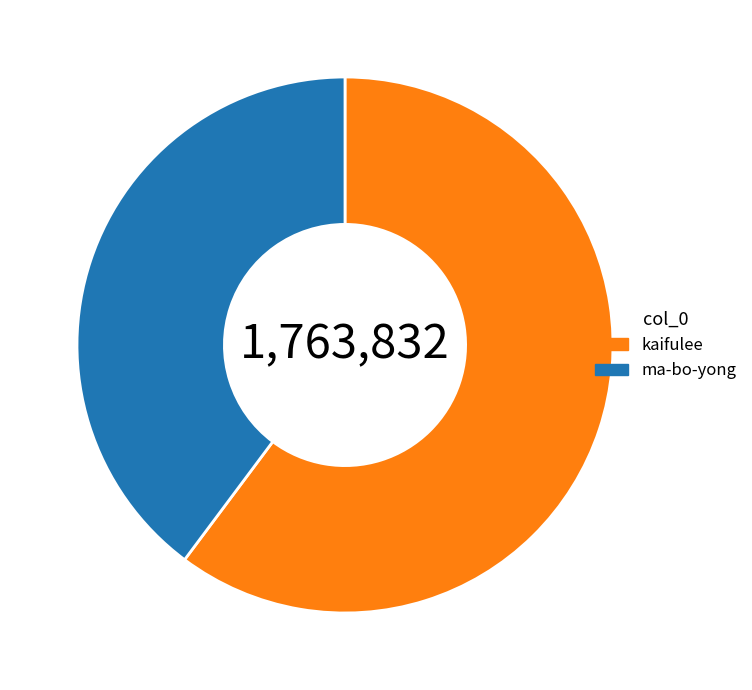

Combined, do ma-bo-yong and kaifulee account for over 50%?

Yes